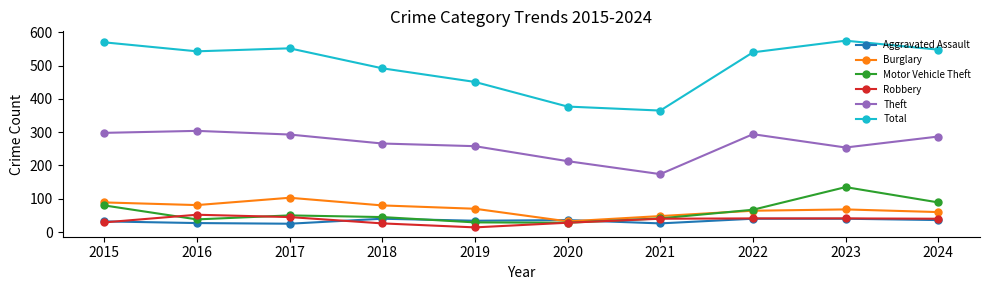

What is the difference between the highest and lowest values at 2016?

516